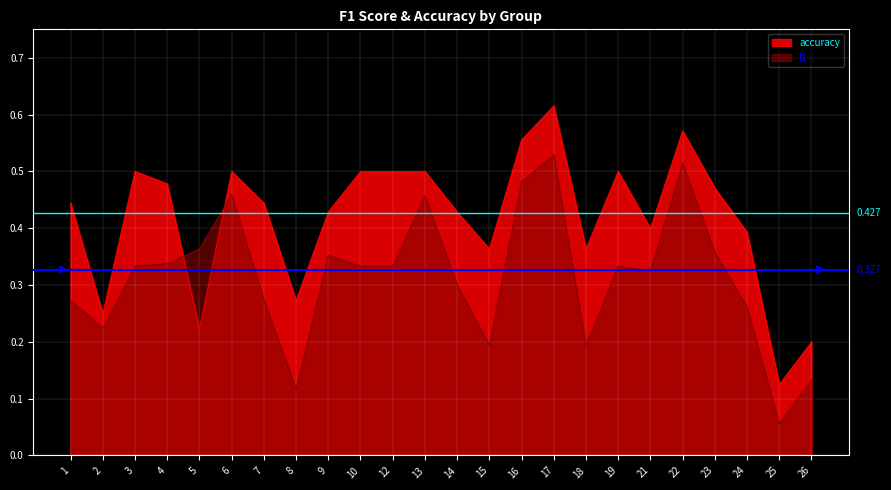

True or false: accuracy has a value of 0.7 at 10.

False